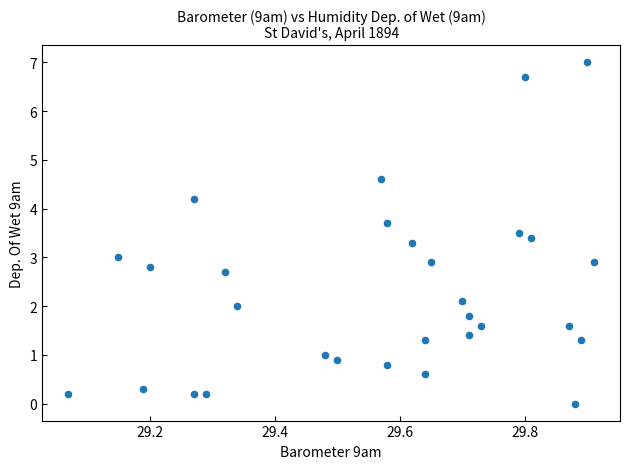

What is the range of X values (max minus min)?

0.8